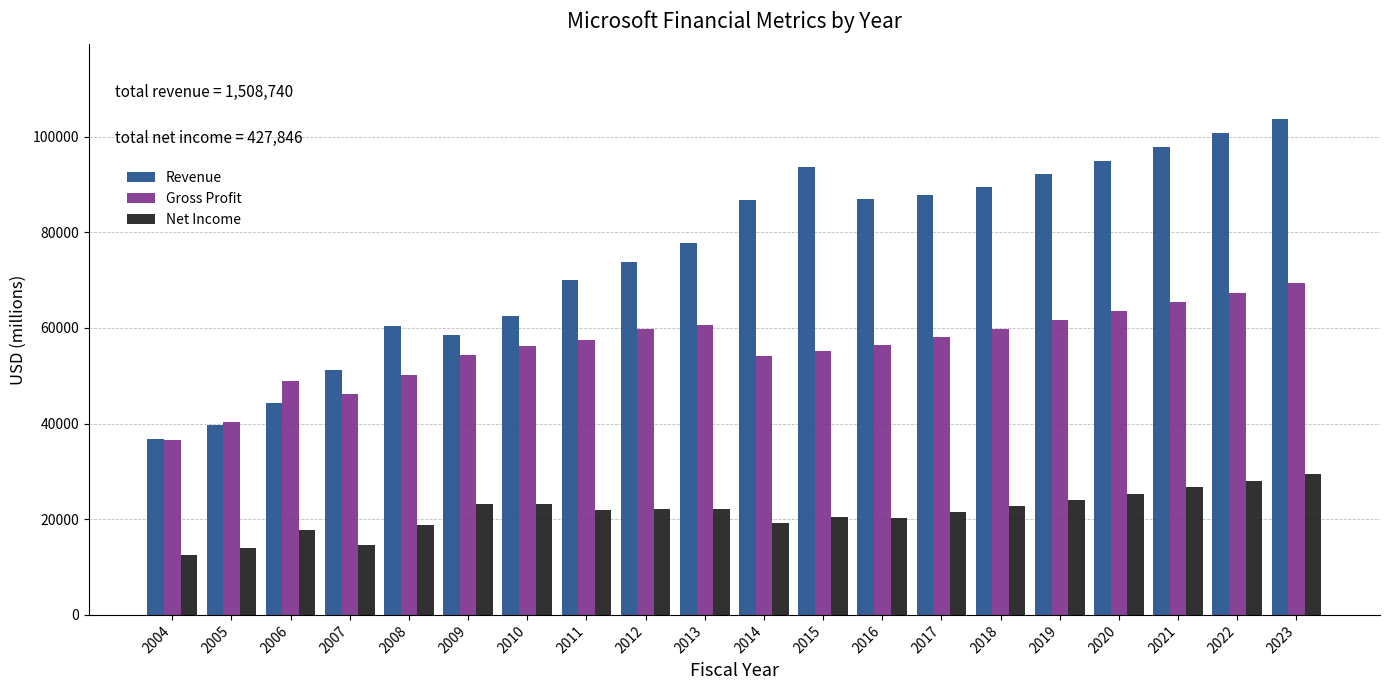

Rank the series by their average value, from highest to lowest.

Revenue, Gross Profit, Net Income